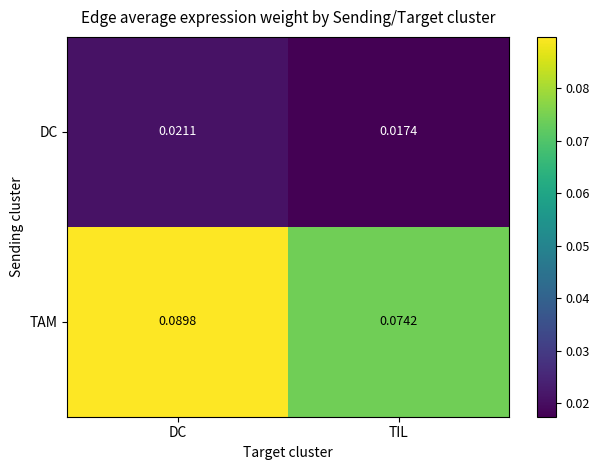

How many series are shown in this chart?

2